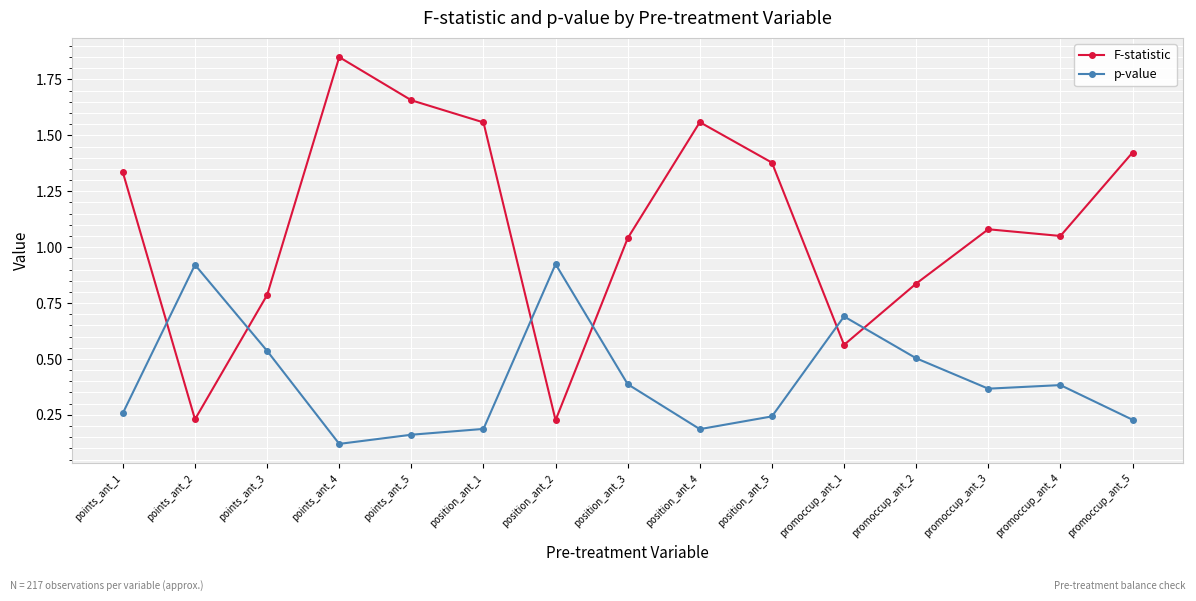

Which series has the largest total across all categories?

F-statistic